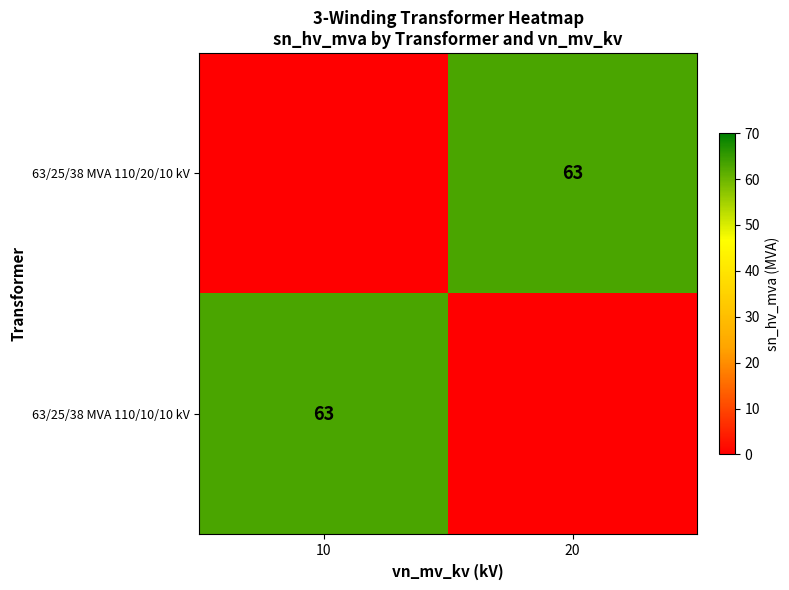

At how many categories does at least one series exceed 13?

2